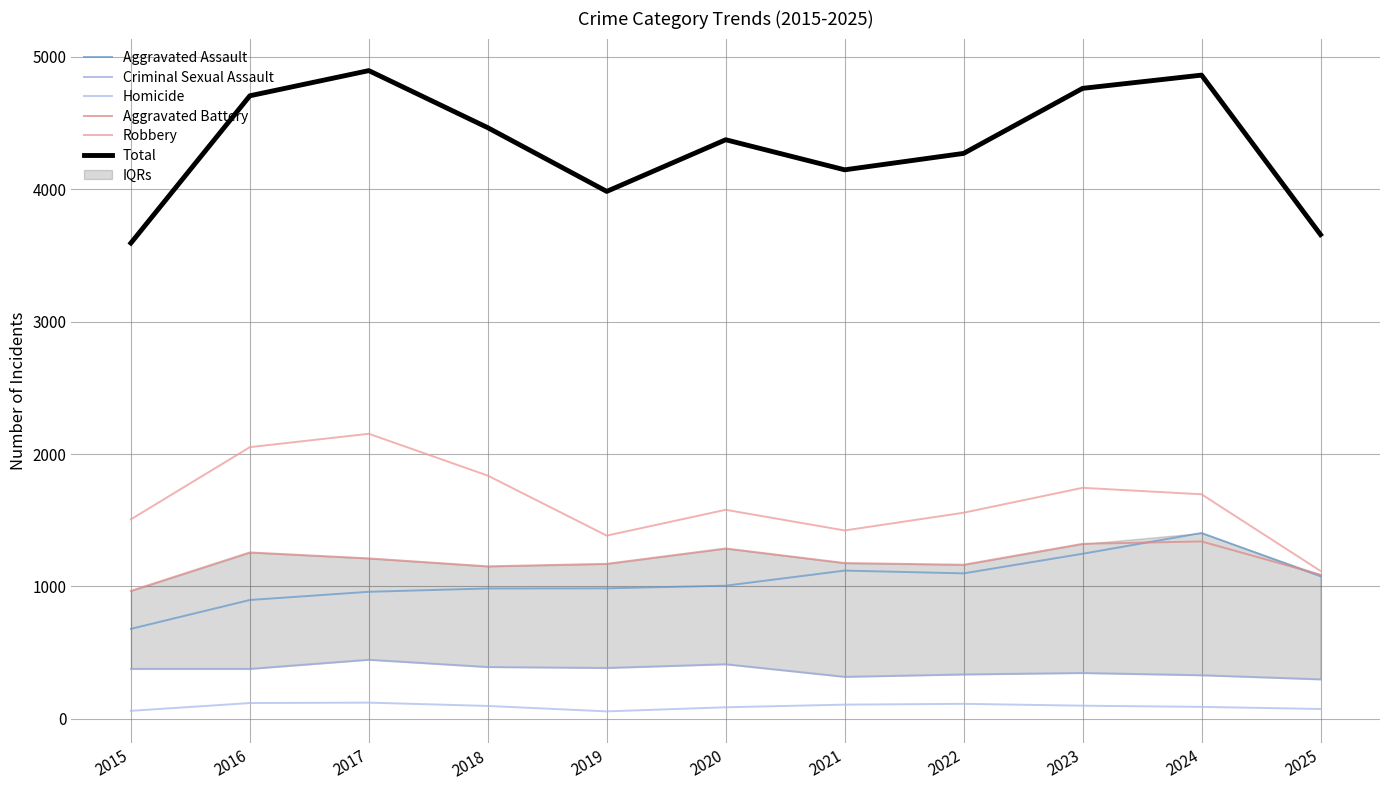

What are all the series names shown in the legend?

Aggravated Assault, Criminal Sexual Assault, Homicide, Aggravated Battery, Robbery, Total